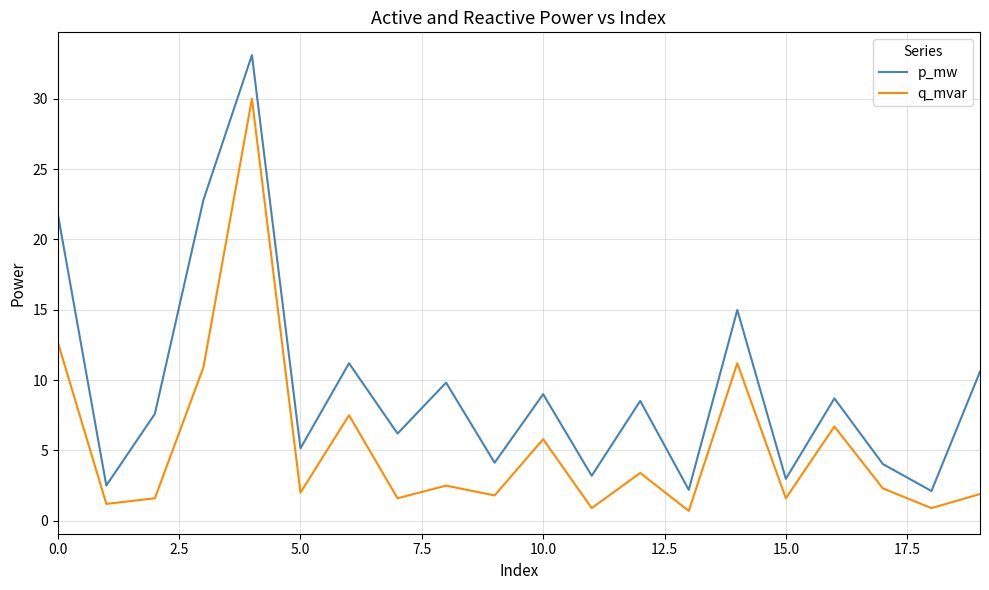

What is the difference between the second highest and minimum values in the q_mvar series?

12.0